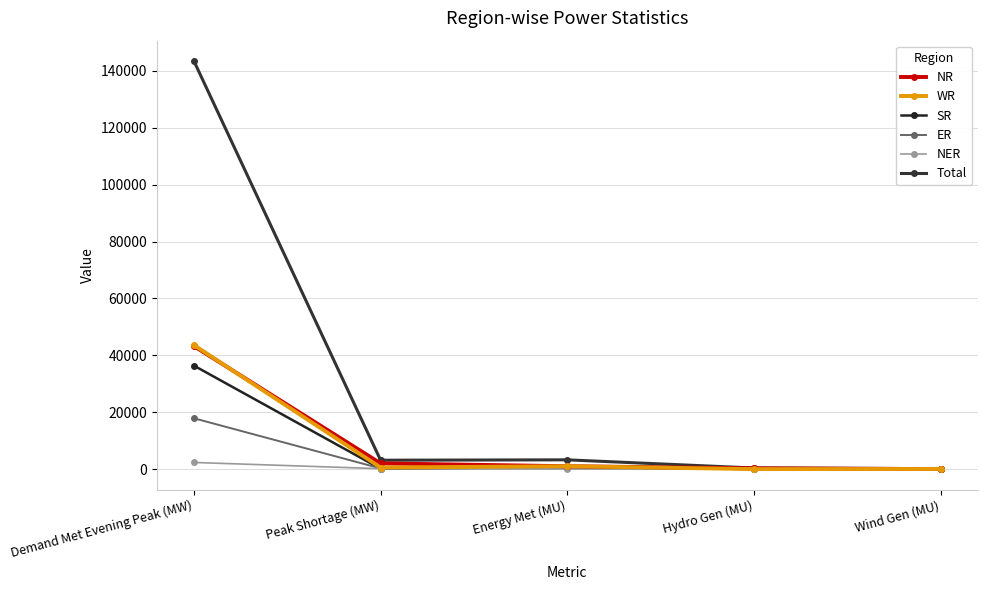

Reading left to right, transcribe all the data shown in this chart.

NR: 43240	2030	1026	289	23
WR: 43605	572	1029	16	59
SR: 36381	131	797	35	81
ER: 17880	250	374	37	0
NER: 2348	155	43	17	0
Total: 143454	3138	3269	396	164